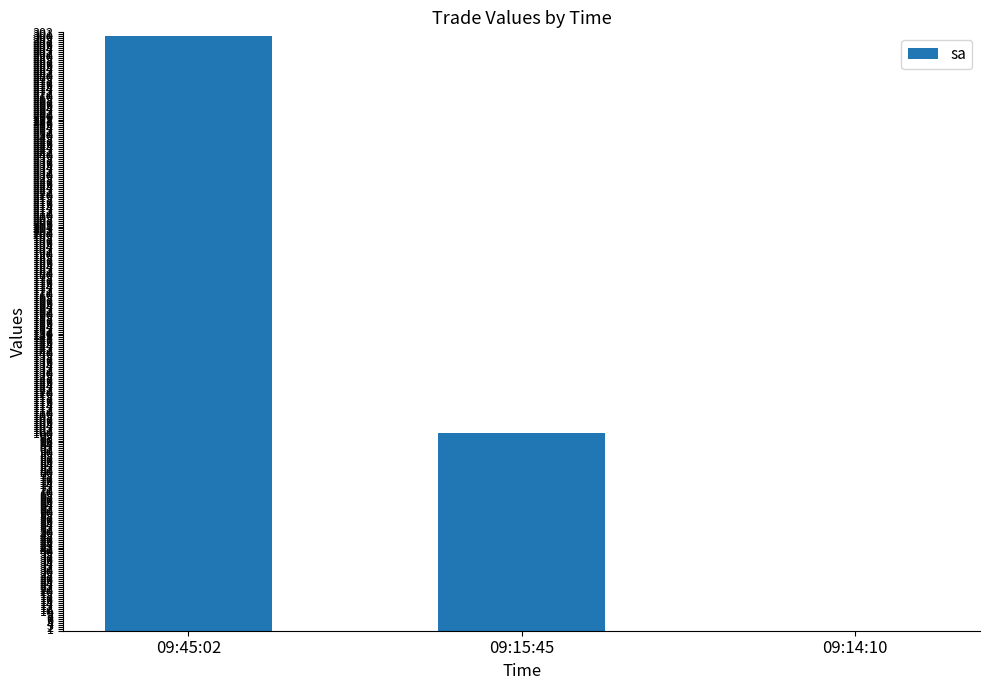

Reading right to left, what are all the values shown in this chart?

0	100	300